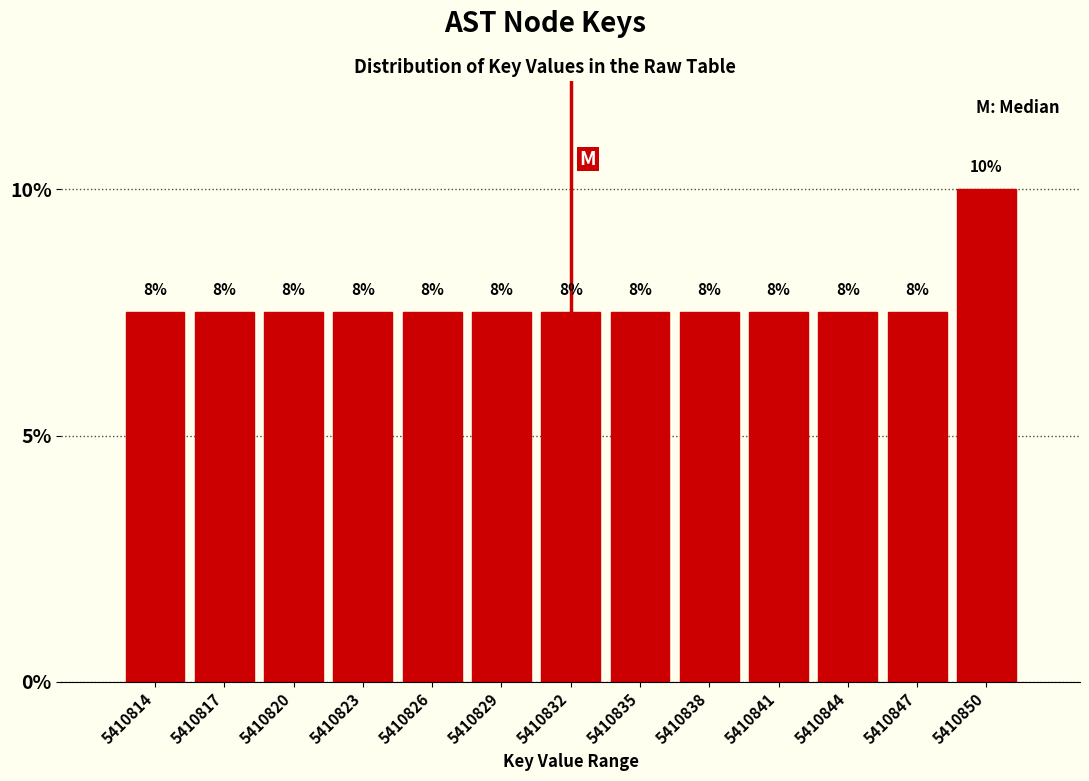

Are the bars horizontal?

No